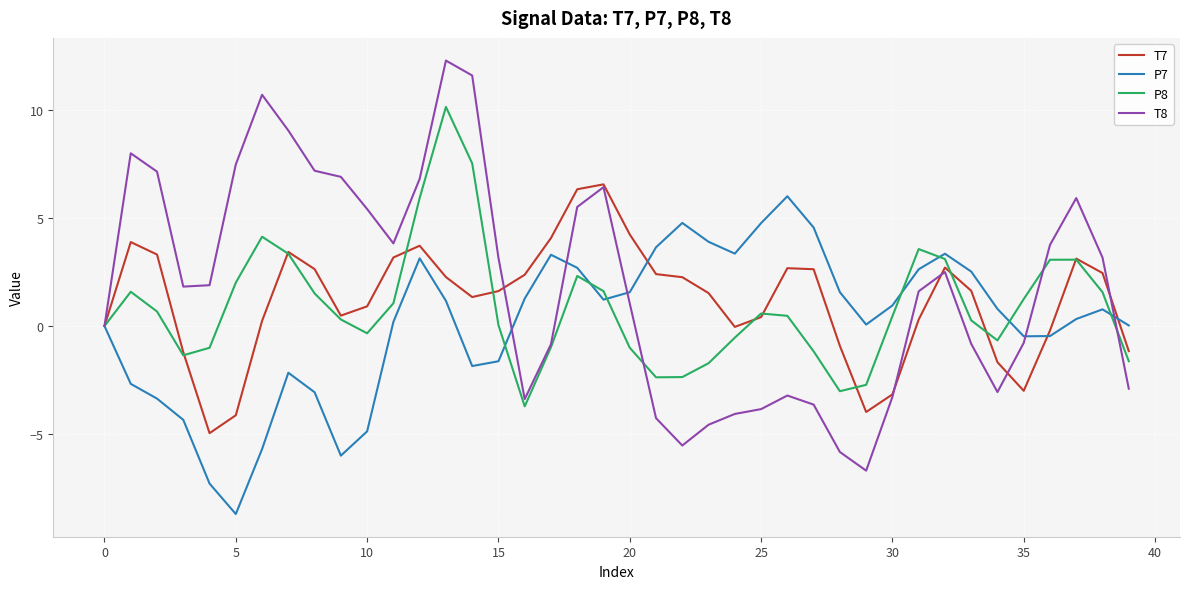

How many lines are shown in the chart?

4